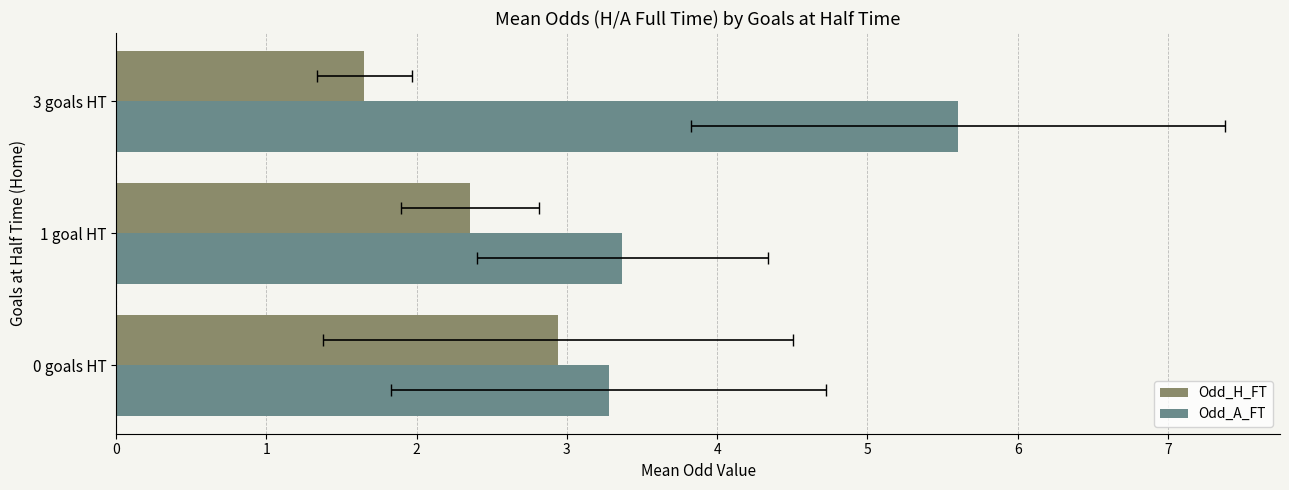

True or false: Odd_A_FT has a value of 5.2 at 1 goal HT.

False